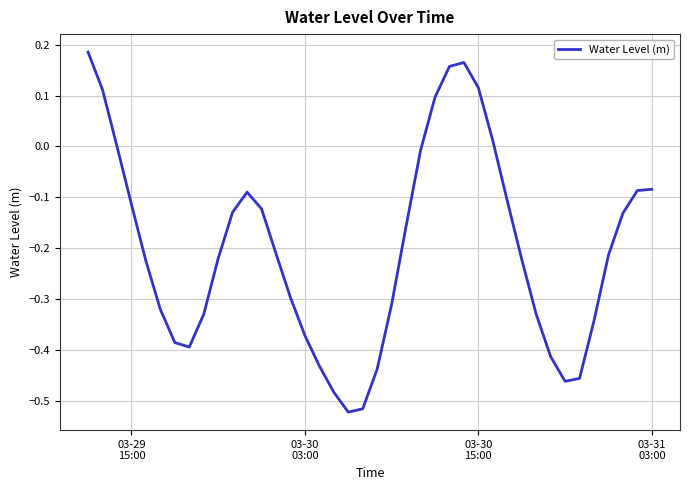

What is the difference between the maximum and minimum values?

0.7